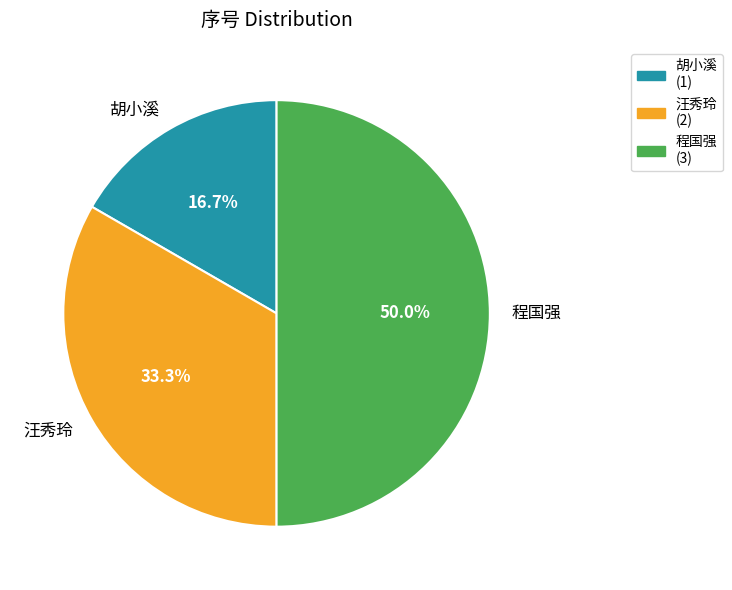

To the nearest percent, what percentage of the pie is 胡小溪?

17%